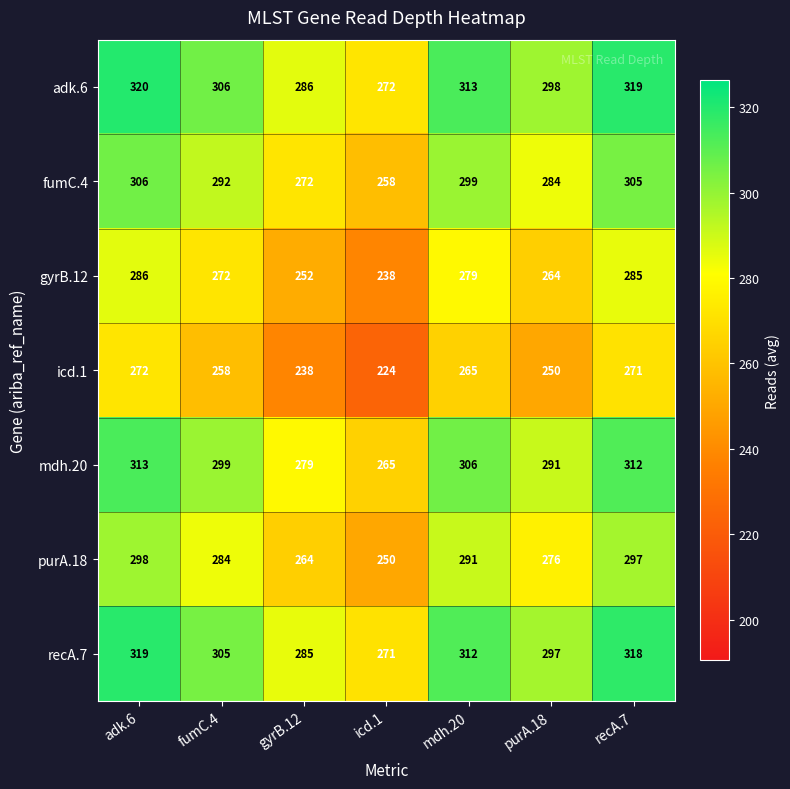

Rank the series at adk.6 from lowest to highest value.

icd.1, gyrB.12, purA.18, fumC.4, mdh.20, recA.7, adk.6